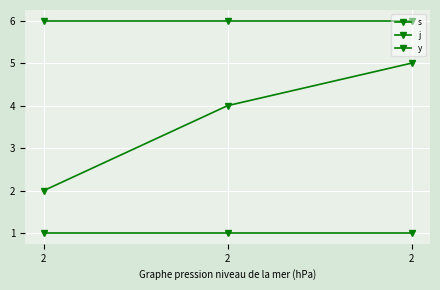

How many lines are shown in the chart?

3